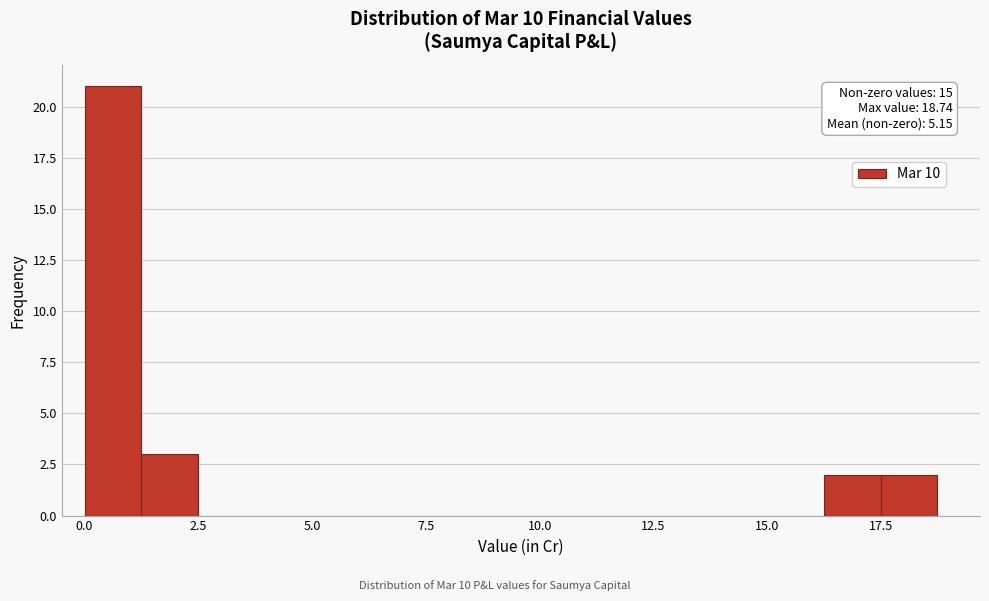

Read against the x-axis, roughly where is the centre of the tallest bar?

0.5